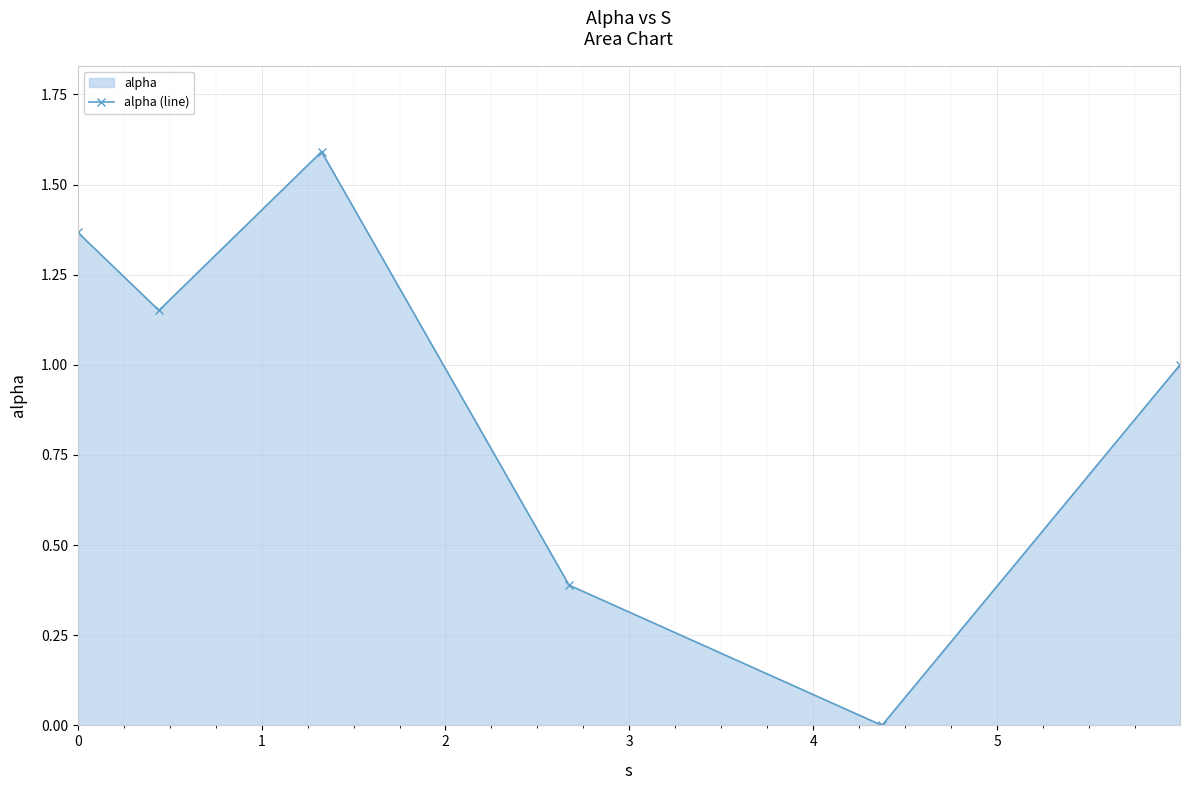

What is the difference between the maximum and minimum values?

1.6